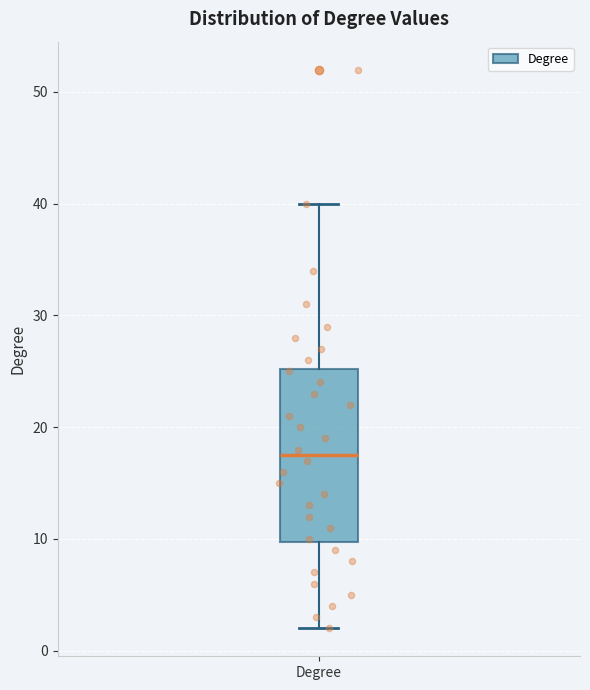

Where is the lower edge of the box for Degree on the y-axis? The values are not printed on the chart, so give them approximately, as read against the axis.

10